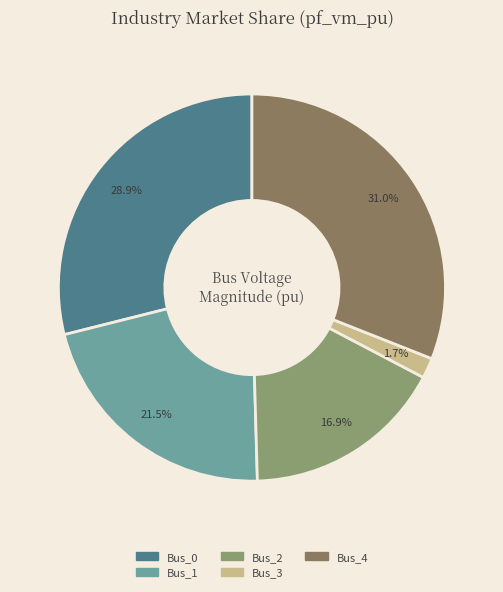

Rank the categories by value from lowest to highest.

Bus_3, Bus_2, Bus_1, Bus_0, Bus_4